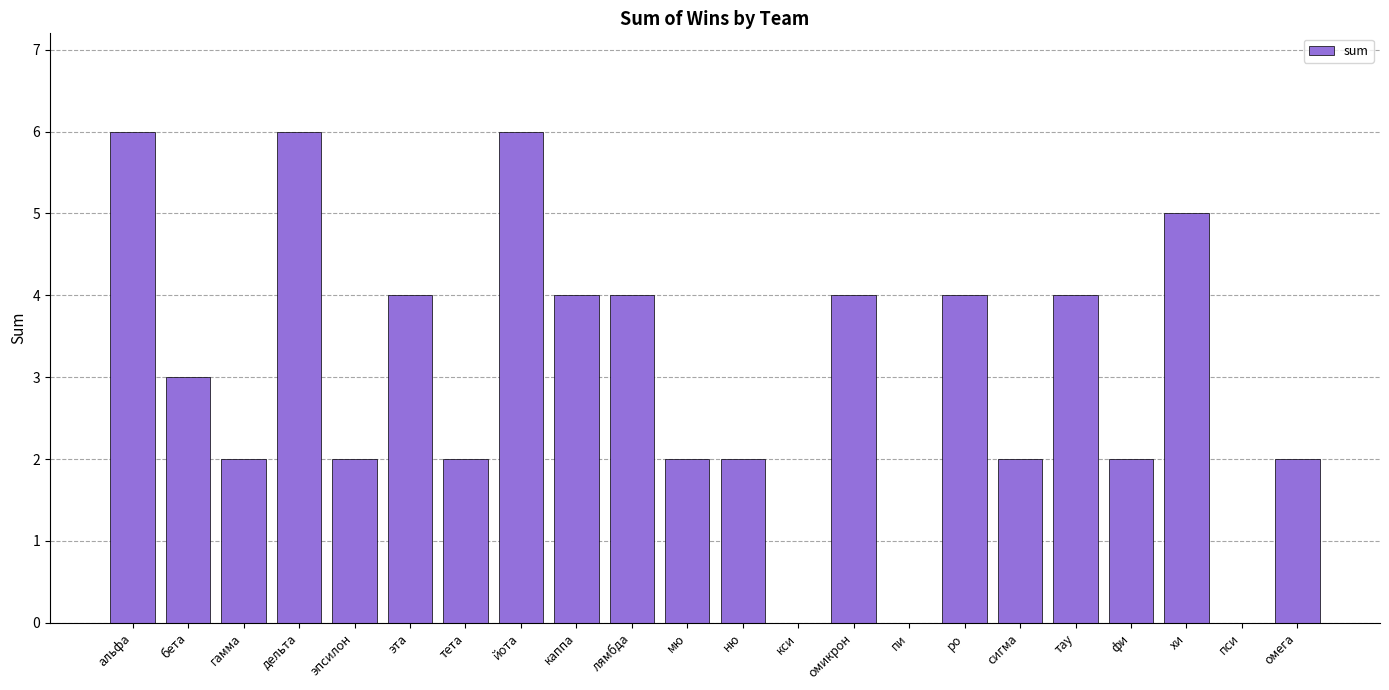

What is the greatest value displayed?

6